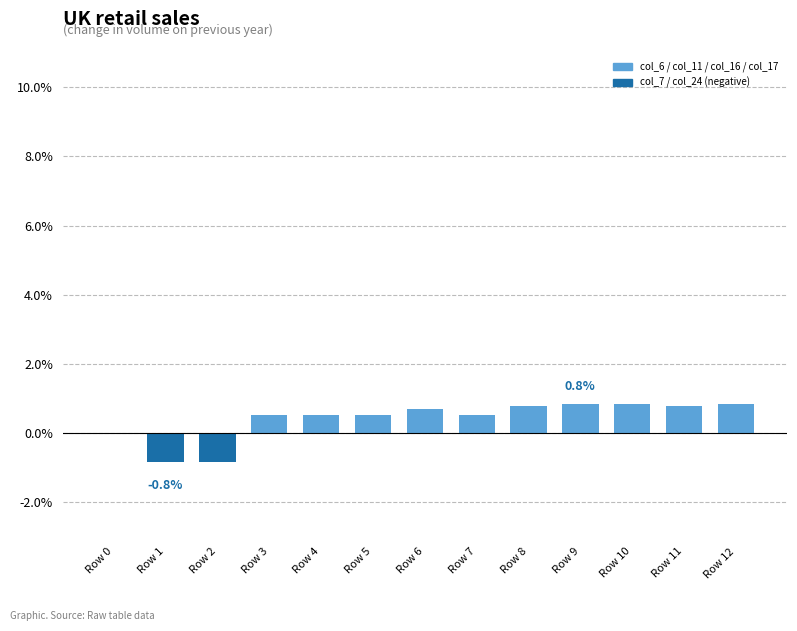

Reading left to right, what are all the values shown in this chart?

Row 0=0.0	Row 1=-0.8	Row 2=-0.8	Row 3=0.5	Row 4=0.5	Row 5=0.5	Row 6=0.7	Row 7=0.5	Row 8=0.8	Row 9=0.8	Row 10=0.8	Row 11=0.8	Row 12=0.8